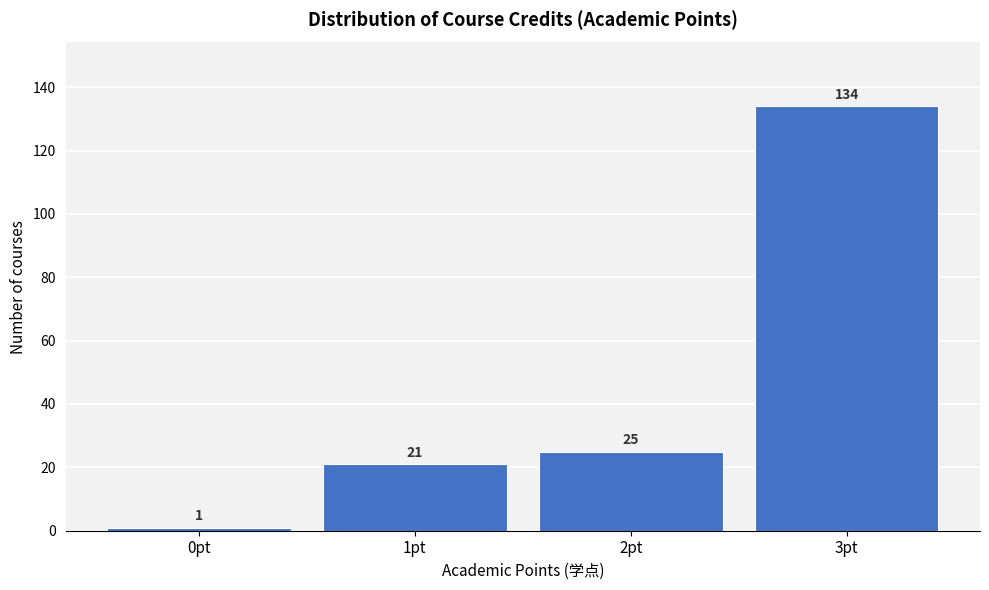

Reading left to right, list all the values displayed in this chart.

0pt=1	1pt=21	2pt=25	3pt=134